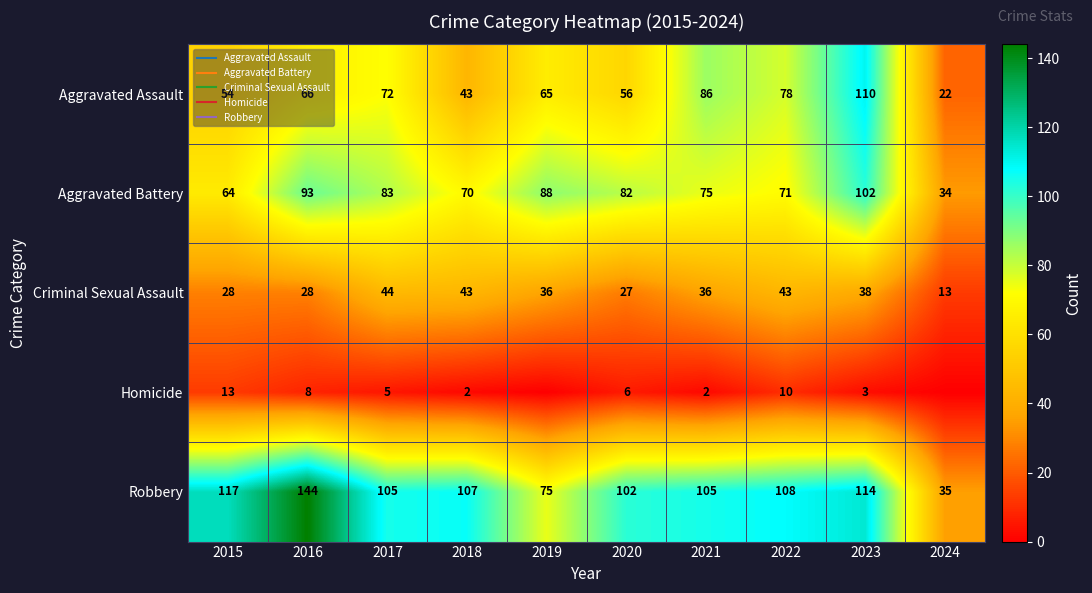

True or false: Aggravated Battery has a value of 93 at 2016.

True